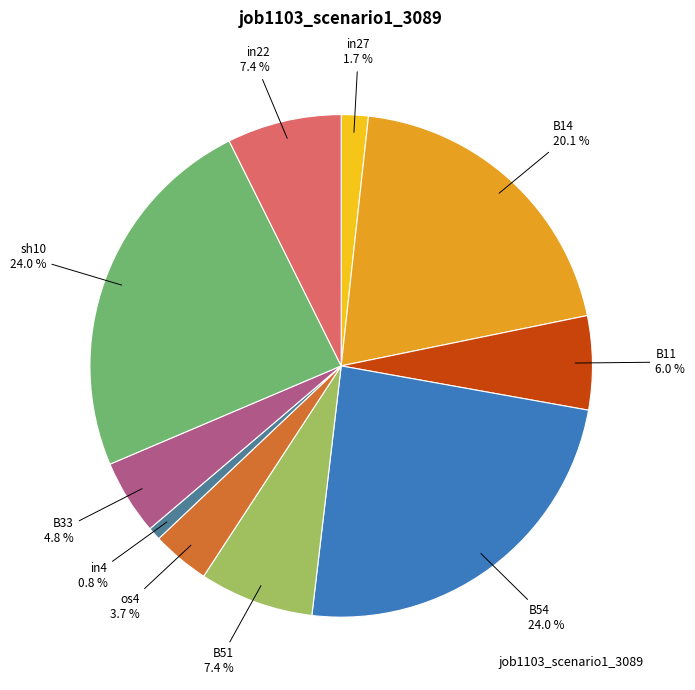

Does any single category account for the majority?

No